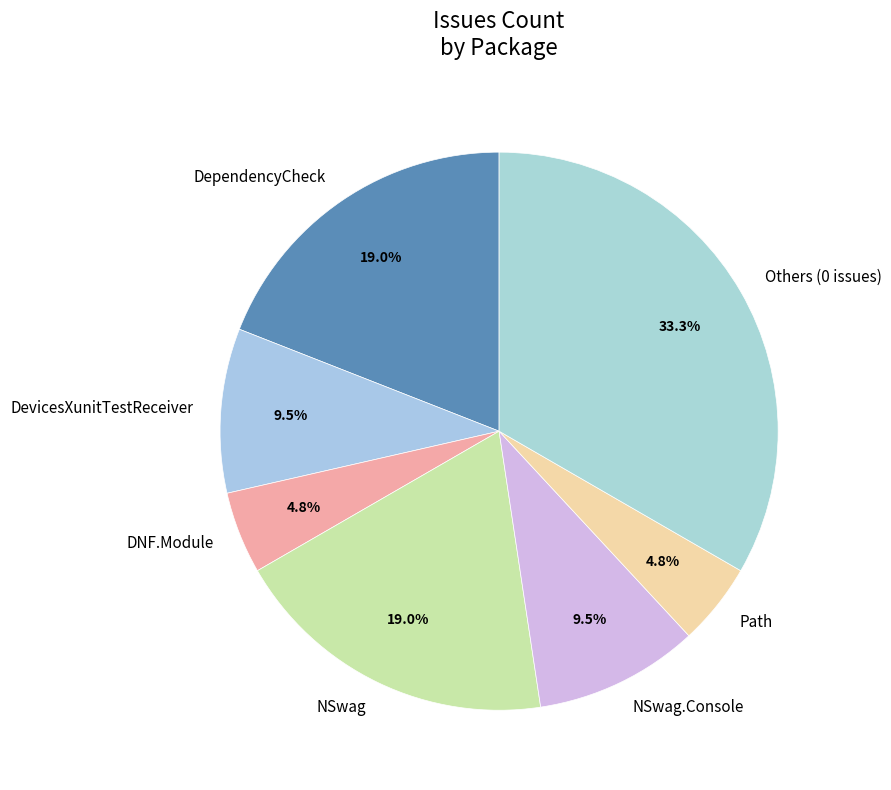

Which category has the biggest portion of the pie?

Others (0 issues)